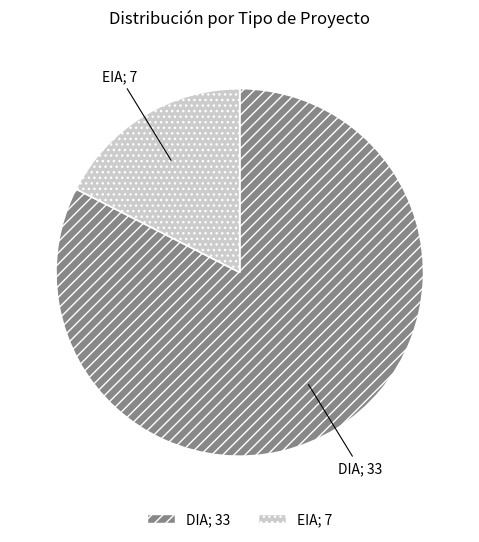

How many slices are in this pie chart?

2